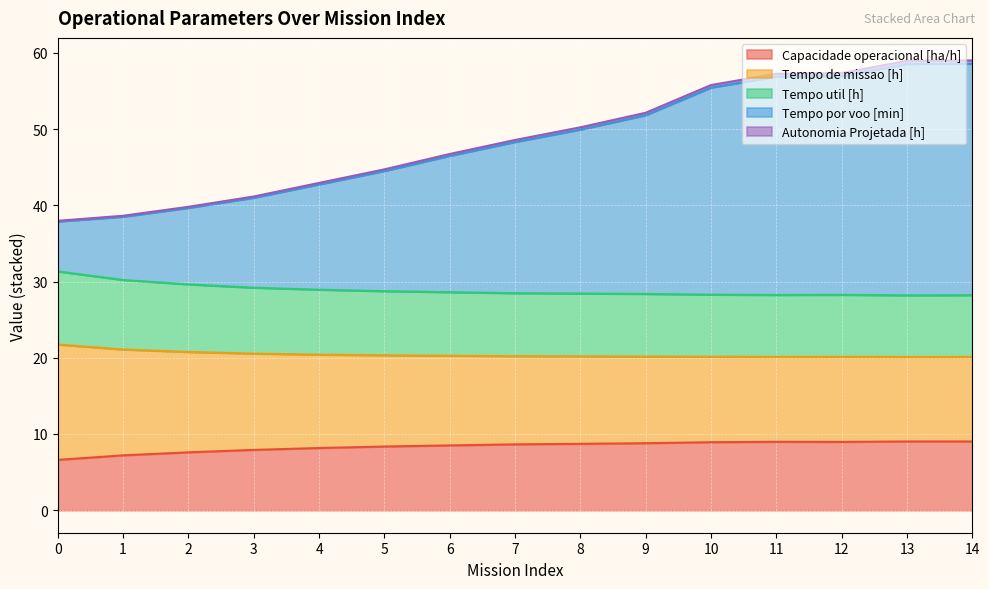

What is the difference between the Tempo de missao [h] values at 3 and 7?

0.7